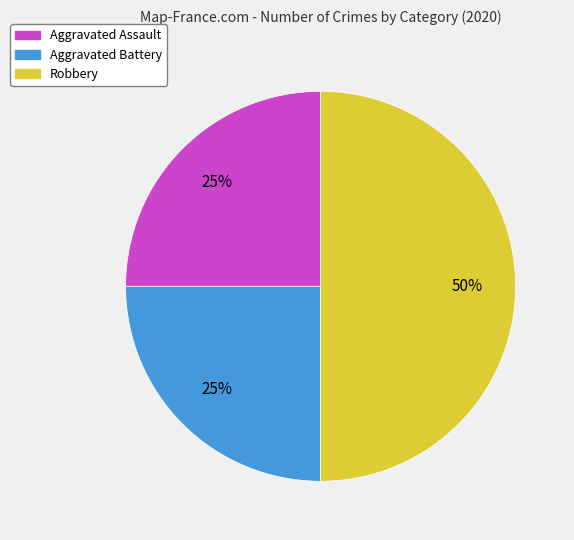

Count the number of slices in the pie.

3